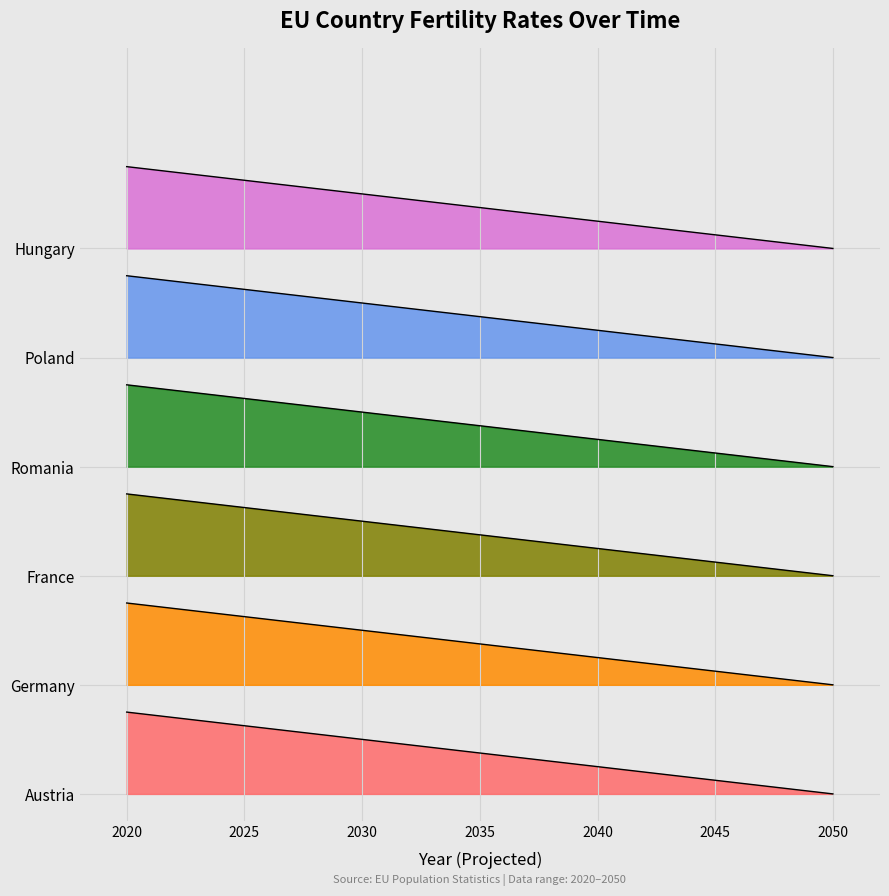

At 2035, list the series in order from smallest to largest.

Germany, France, Poland, Romania, Hungary, Austria